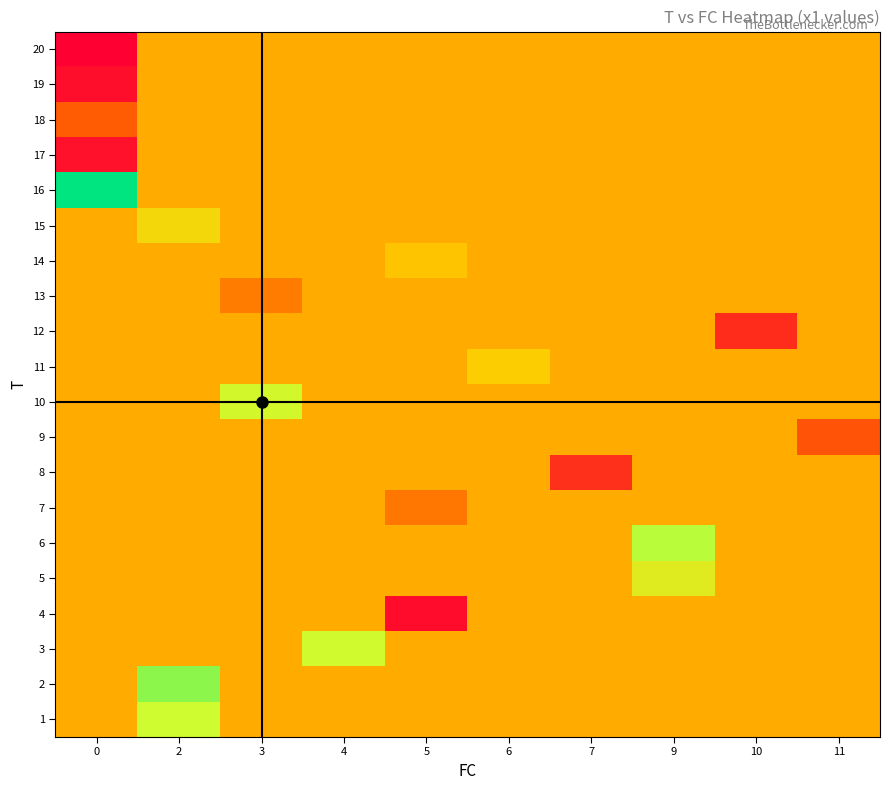

Which has a higher value, 7 or 2?

2